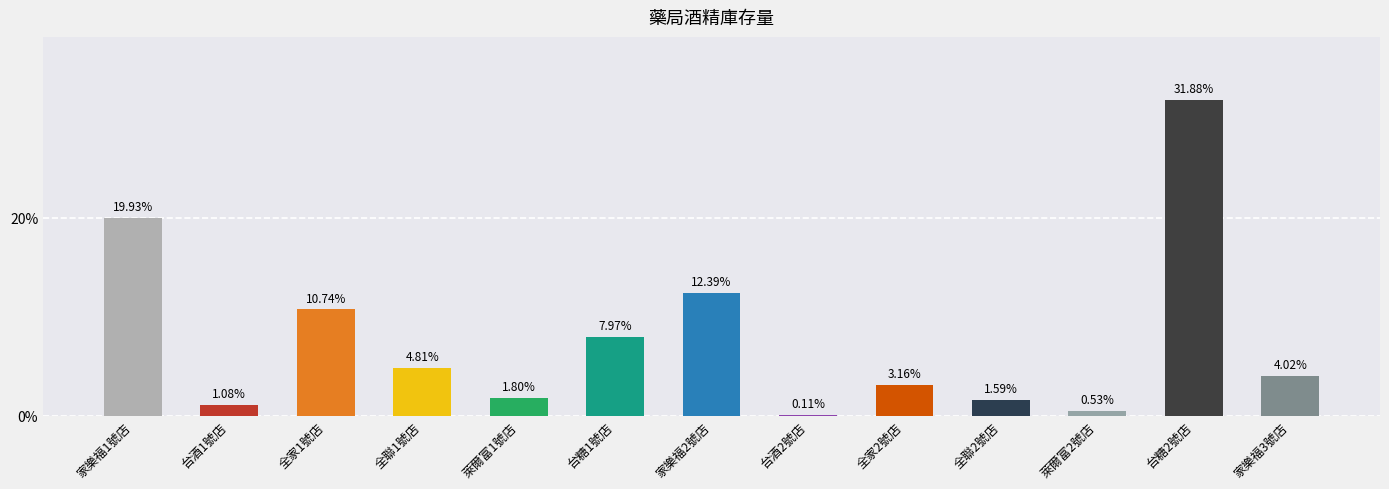

What is the change in value from 家樂福1號店 to 全聯2號店?

-18.3